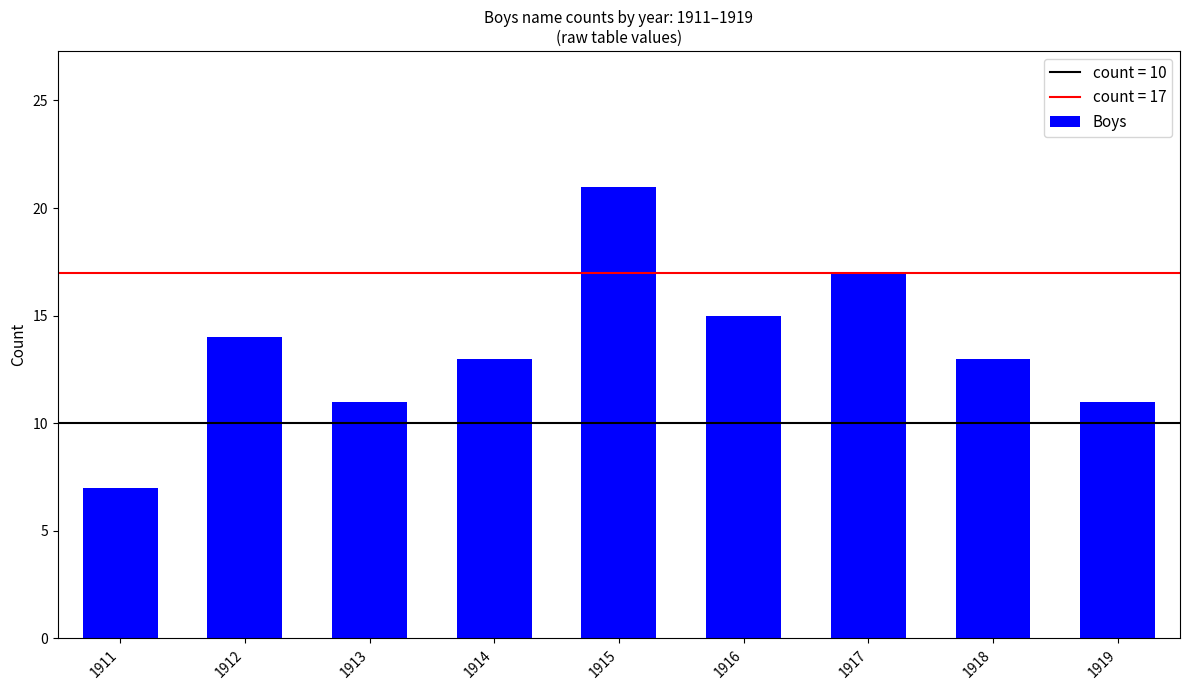

Is it true that the value at 1915 is 21?

True